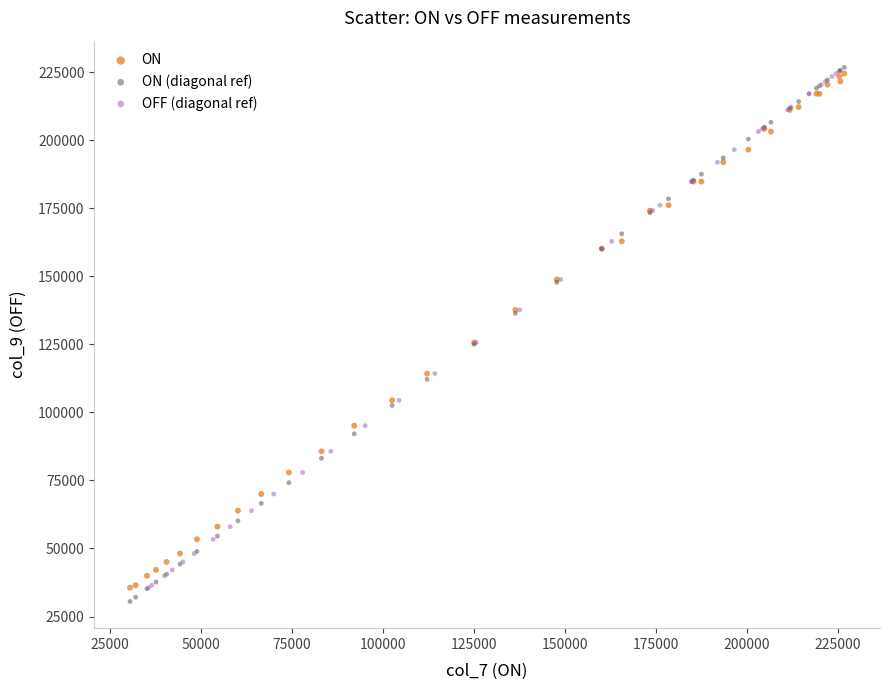

Which series has the largest Y range (max minus min)?

ON (diagonal ref)